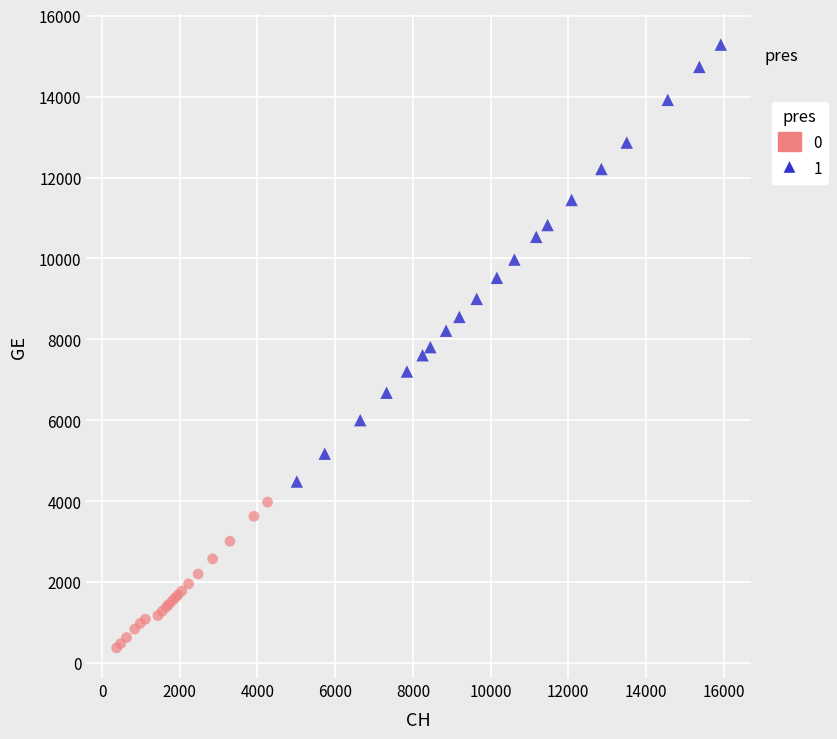

Which series contains the highest Y value?

1